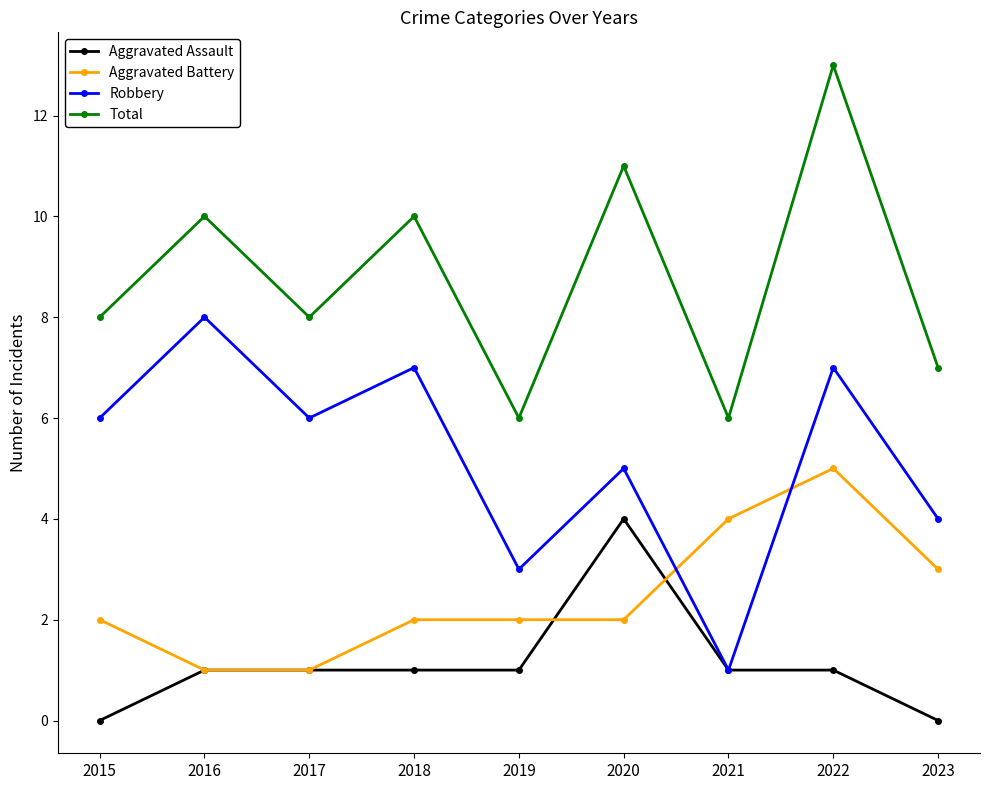

How many times do Aggravated Battery and Robbery cross each other?

2